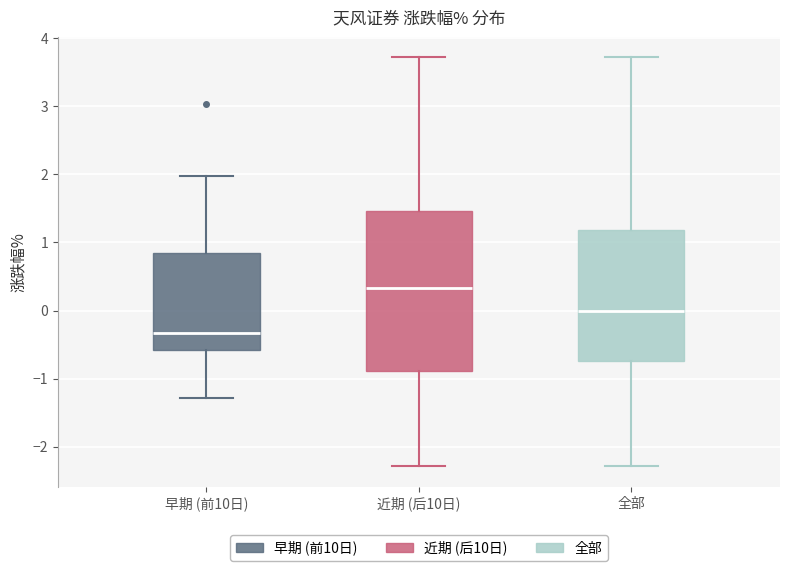

Where does the upper whisker of the box for 早期 (前10日) end on the y-axis? The values are not printed on the chart, so give them approximately, as read against the axis.

2.0